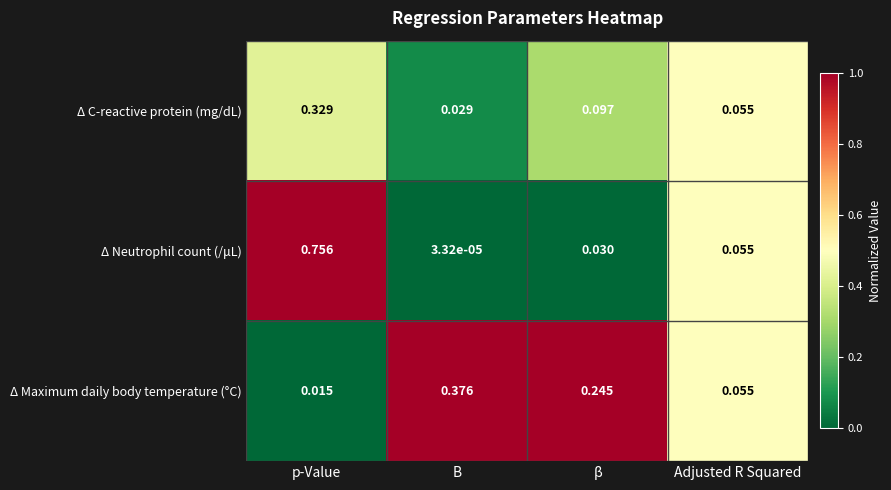

Which series has the largest total across all categories?

Δ Neutrophil count (/μL)